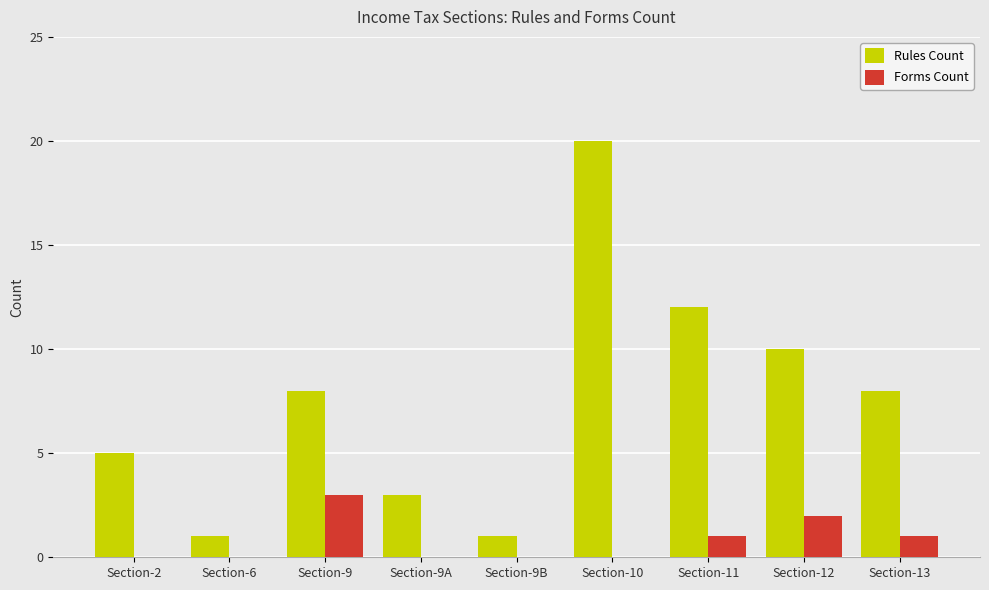

What is the maximum value shown in the chart?

20